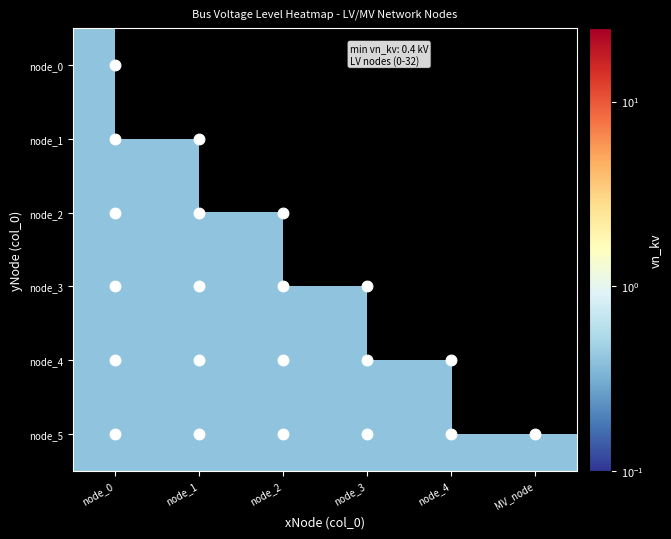

Which series has the widest spread of values?

5